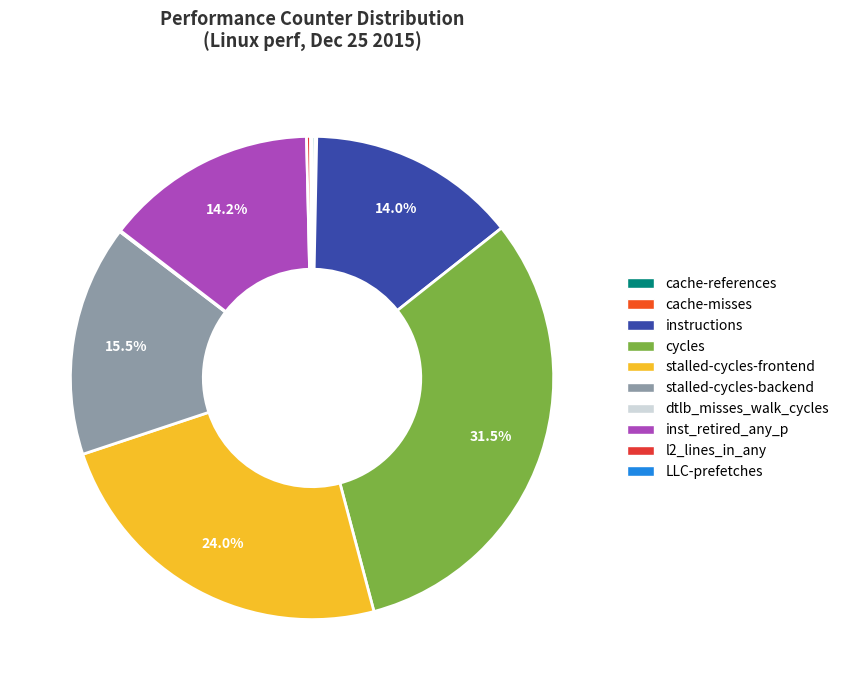

Which slice is the smallest?

dtlb_misses_walk_cycles